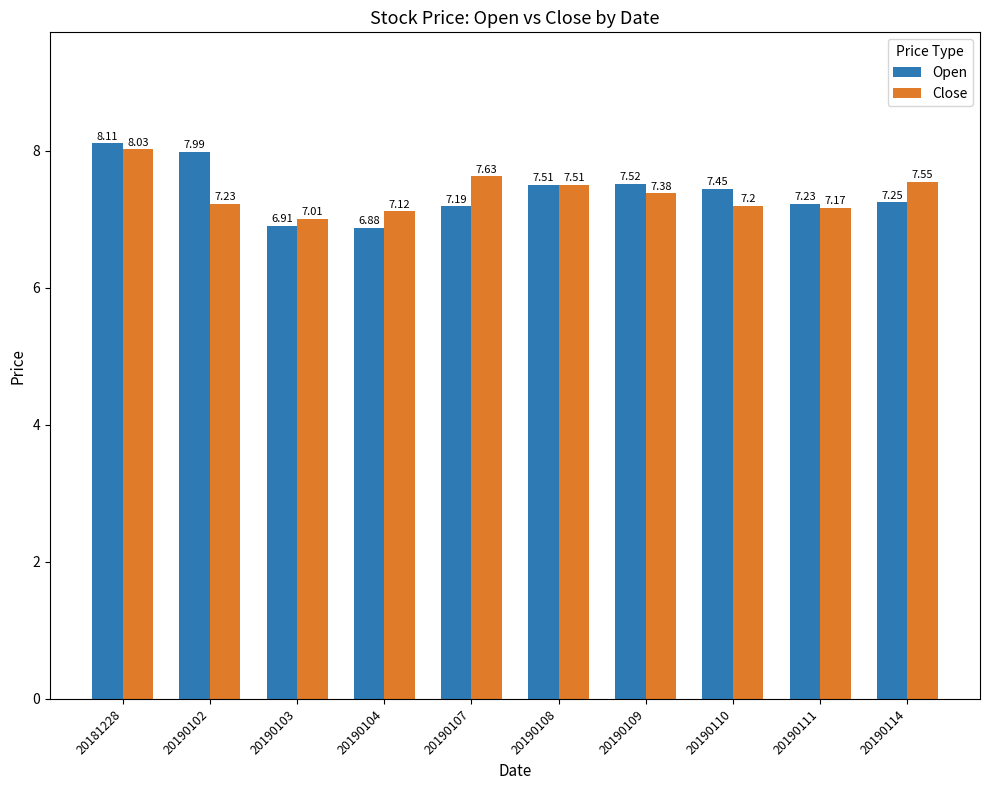

At how many categories does at least one series exceed 7?

10